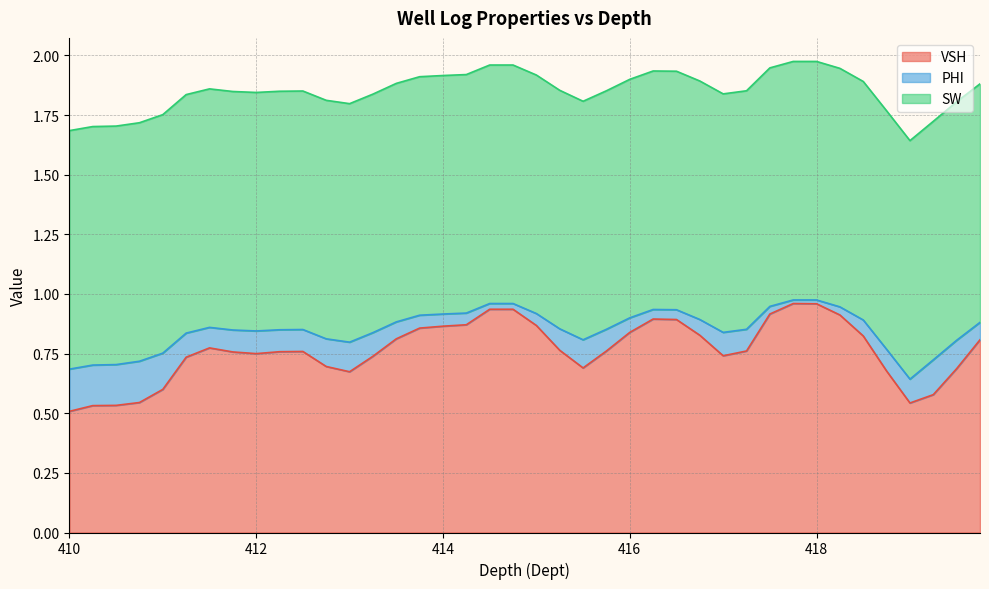

Reading left to right, what are all the values shown in this chart?

VSH: 410.0=0.5	410.25=0.5	410.5=0.5	410.75=0.5	411.0=0.6	411.25=0.7	411.5=0.8	411.75=0.8	412.0=0.8	412.25=0.8	412.5=0.8	412.75=0.7	413.0=0.7	413.25=0.7	413.5=0.8	413.75=0.9	414.0=0.9	414.25=0.9	414.5=0.9	414.75=0.9	415.0=0.9	415.25=0.8	415.5=0.7	415.75=0.8	416.0=0.8	416.25=0.9	416.5=0.9	416.75=0.8	417.0=0.7	417.25=0.8	417.5=0.9	417.75=1.0	418.0=1.0	418.25=0.9	418.5=0.8	418.75=0.7	419.0=0.5	419.25=0.6	419.5=0.7	419.75=0.8
PHI: 410.0=0.2	410.25=0.2	410.5=0.2	410.75=0.2	411.0=0.2	411.25=0.1	411.5=0.1	411.75=0.1	412.0=0.1	412.25=0.1	412.5=0.1	412.75=0.1	413.0=0.1	413.25=0.1	413.5=0.1	413.75=0.1	414.0=0.1	414.25=0.0	414.5=0.0	414.75=0.0	415.0=0.1	415.25=0.1	415.5=0.1	415.75=0.1	416.0=0.1	416.25=0.0	416.5=0.0	416.75=0.1	417.0=0.1	417.25=0.1	417.5=0.0	417.75=0.0	418.0=0.0	418.25=0.0	418.5=0.1	418.75=0.1	419.0=0.1	419.25=0.1	419.5=0.1	419.75=0.1
SW: 410.0=1.0	410.25=1.0	410.5=1.0	410.75=1.0	411.0=1.0	411.25=1.0	411.5=1.0	411.75=1.0	412.0=1.0	412.25=1.0	412.5=1.0	412.75=1.0	413.0=1.0	413.25=1.0	413.5=1.0	413.75=1.0	414.0=1.0	414.25=1.0	414.5=1.0	414.75=1.0	415.0=1.0	415.25=1.0	415.5=1.0	415.75=1.0	416.0=1.0	416.25=1.0	416.5=1.0	416.75=1.0	417.0=1.0	417.25=1.0	417.5=1.0	417.75=1.0	418.0=1.0	418.25=1.0	418.5=1.0	418.75=1.0	419.0=1.0	419.25=1.0	419.5=1.0	419.75=1.0